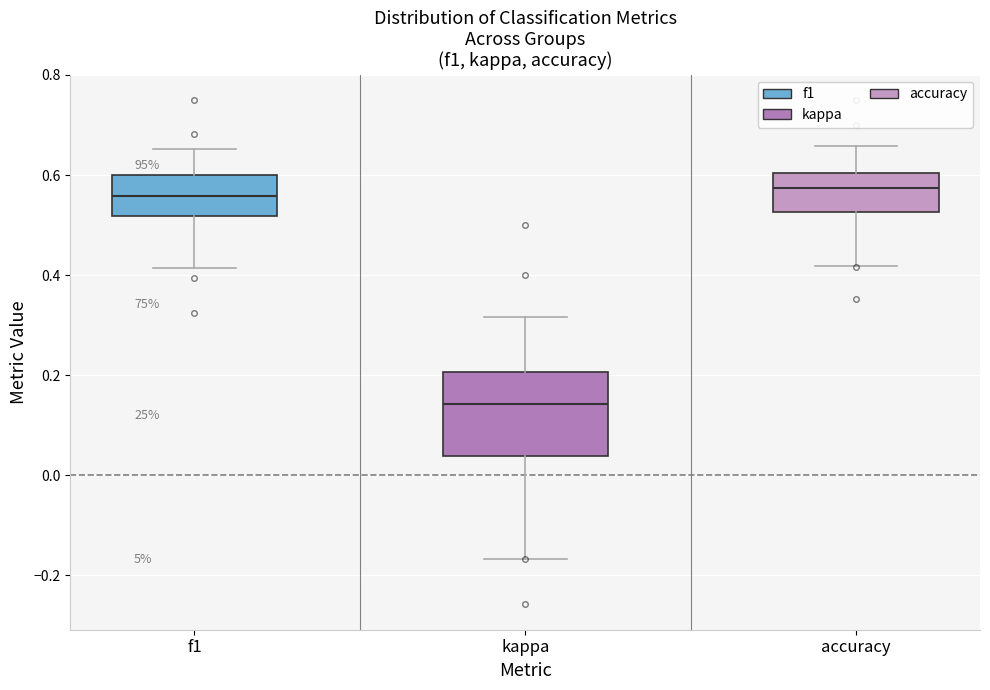

Reading left to right, read every box against the y-axis: the position of its median line, the range the box covers, and the ends of its whiskers. The values are not printed on the chart, so give them approximately, as read against the axis.

f1: median 0.56, box 0.52 to 0.60, whiskers 0.42 to 0.66
kappa: median 0.14, box 0.04 to 0.20, whiskers -0.16 to 0.32
accuracy: median 0.58, box 0.52 to 0.60, whiskers 0.42 to 0.66